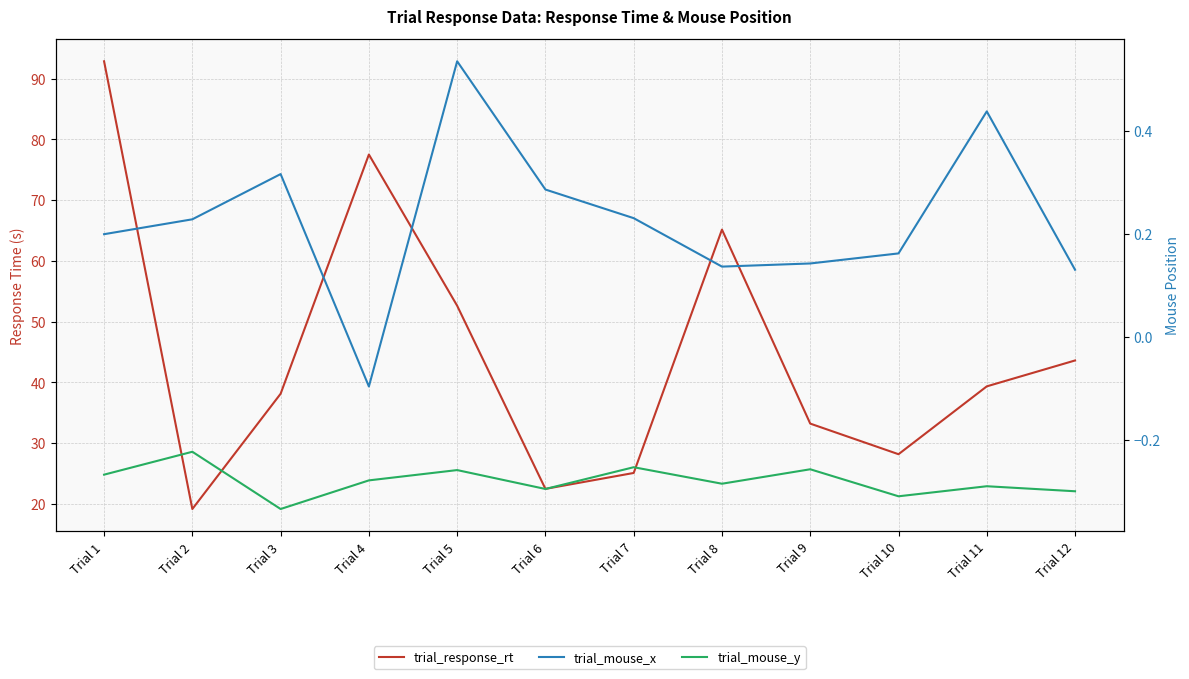

What is the minimum value for trial_mouse_y?

-0.3